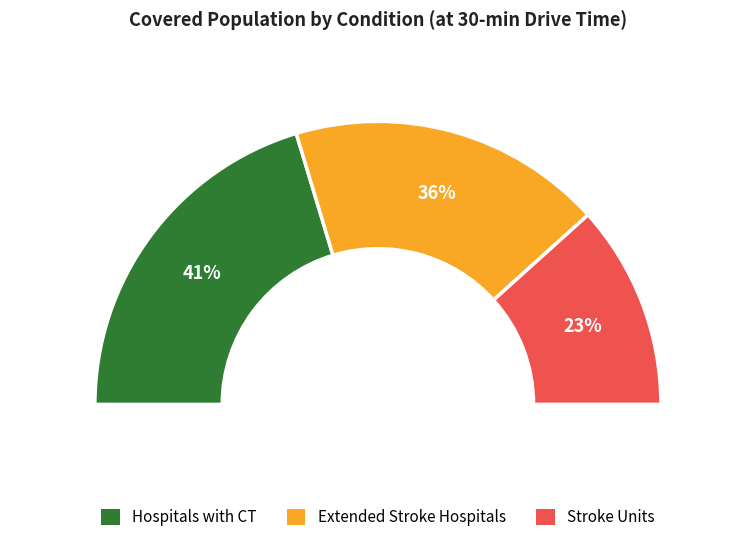

Is there any slice that represents more than half of the pie?

No